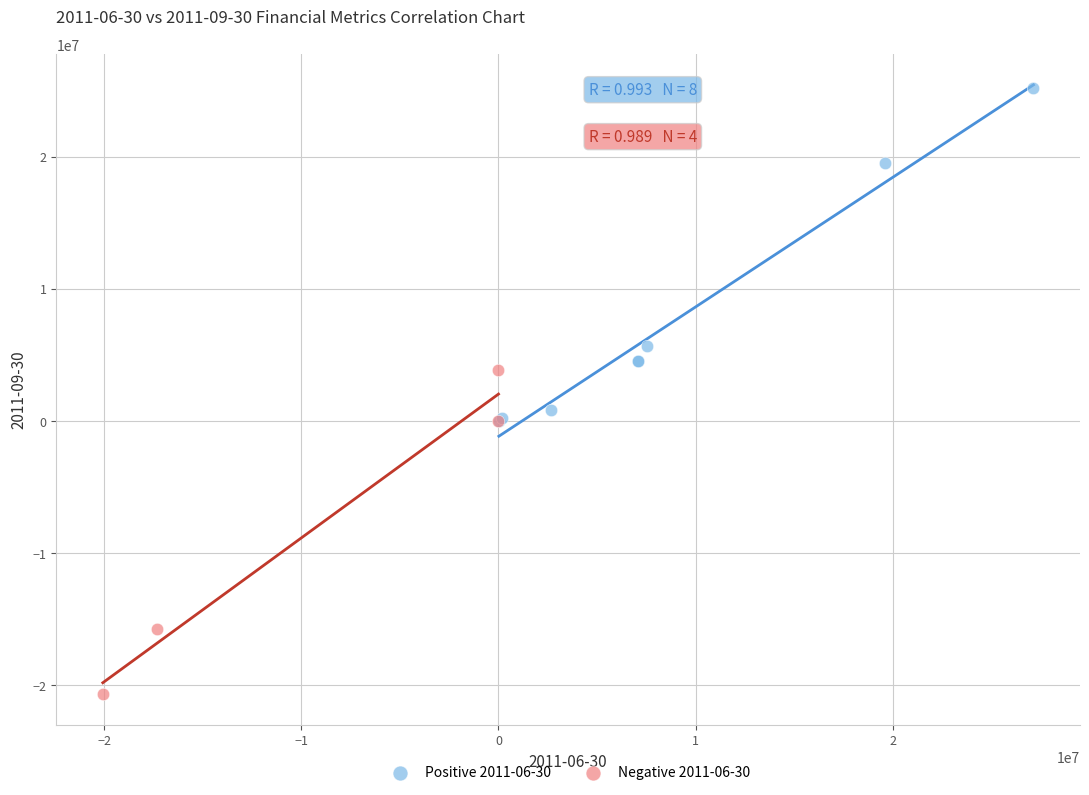

Which series contains the highest Y value?

Positive 2011-06-30